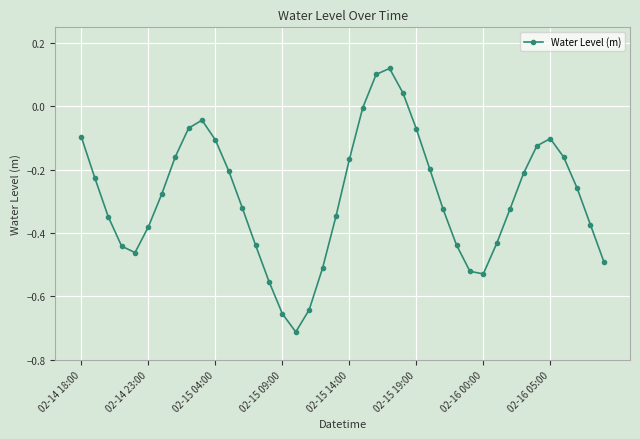

How many interior local valleys (lower than both neighbors) does the data have?

3